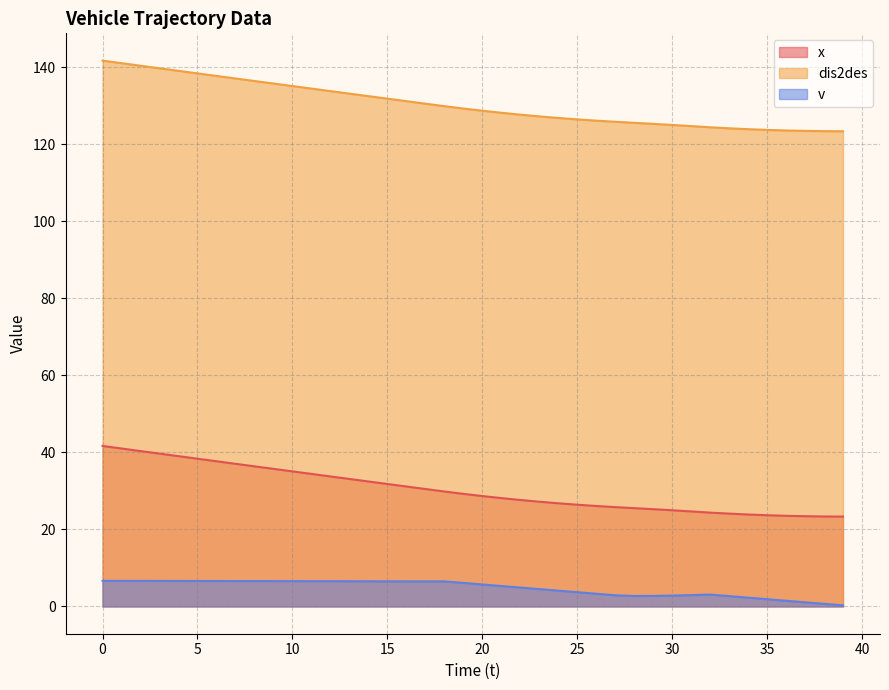

What is the difference between the x values at 33 and 9?

11.6